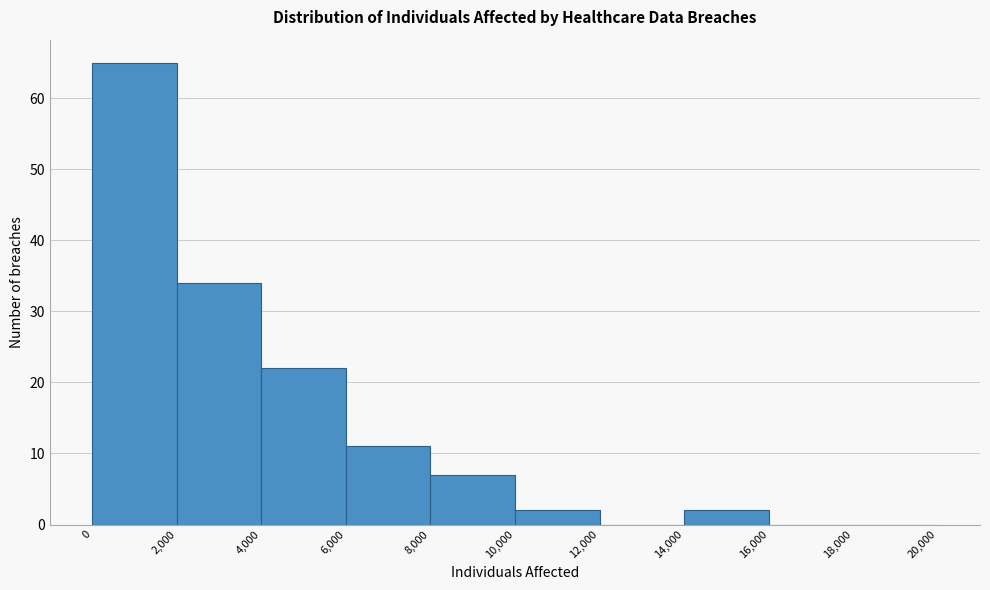

Which range on the x-axis has the tallest bar?

0 to 2,000